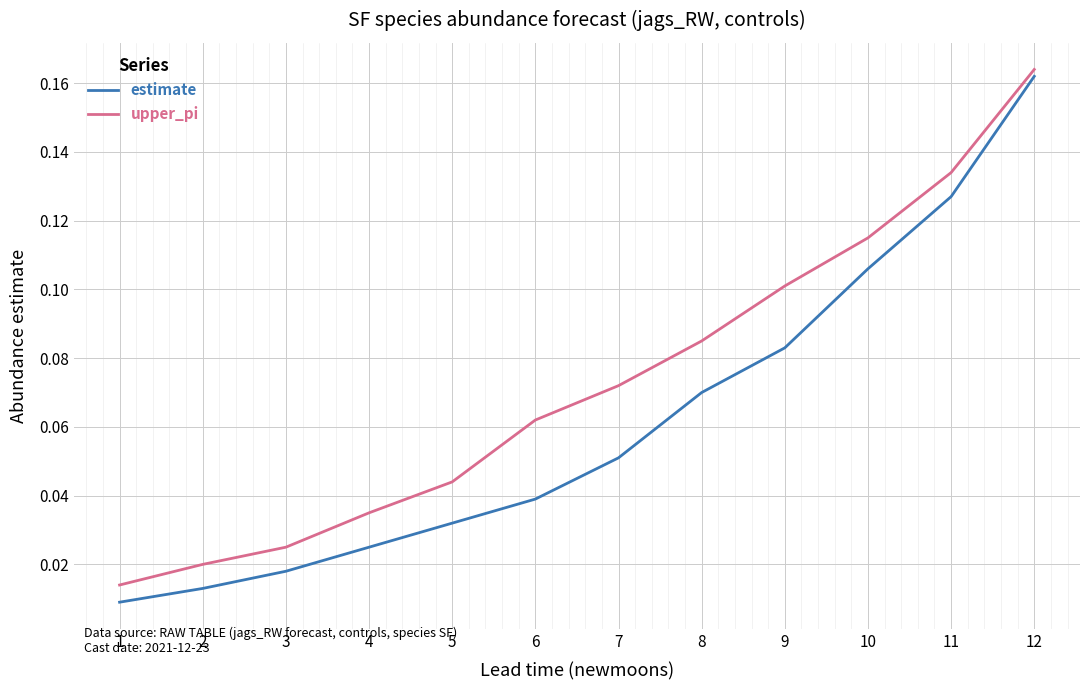

Is the value of upper_pi at 9 greater than the value of estimate at 7?

Yes